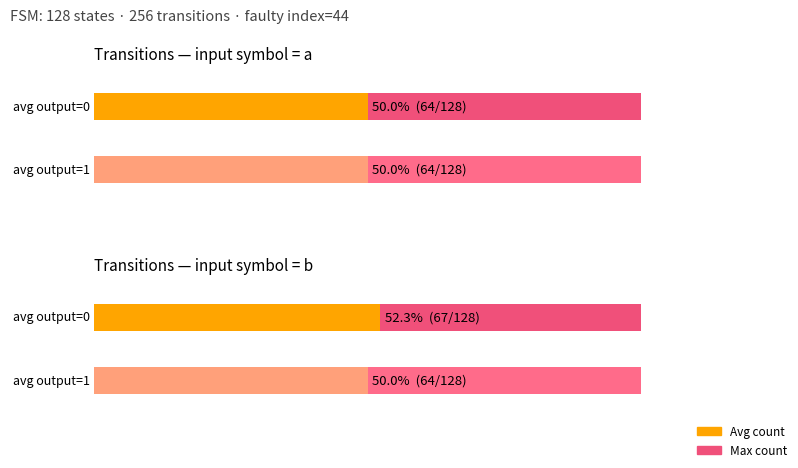

At how many categories does at least one series exceed 62?

4